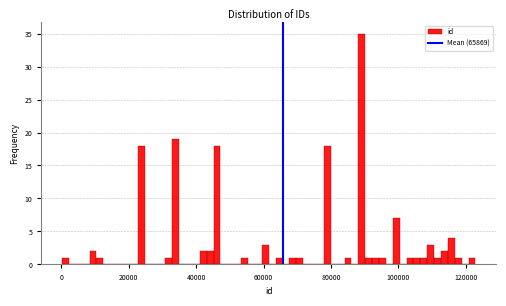

Read against the x-axis, roughly where is the centre of the tallest bar?

90000